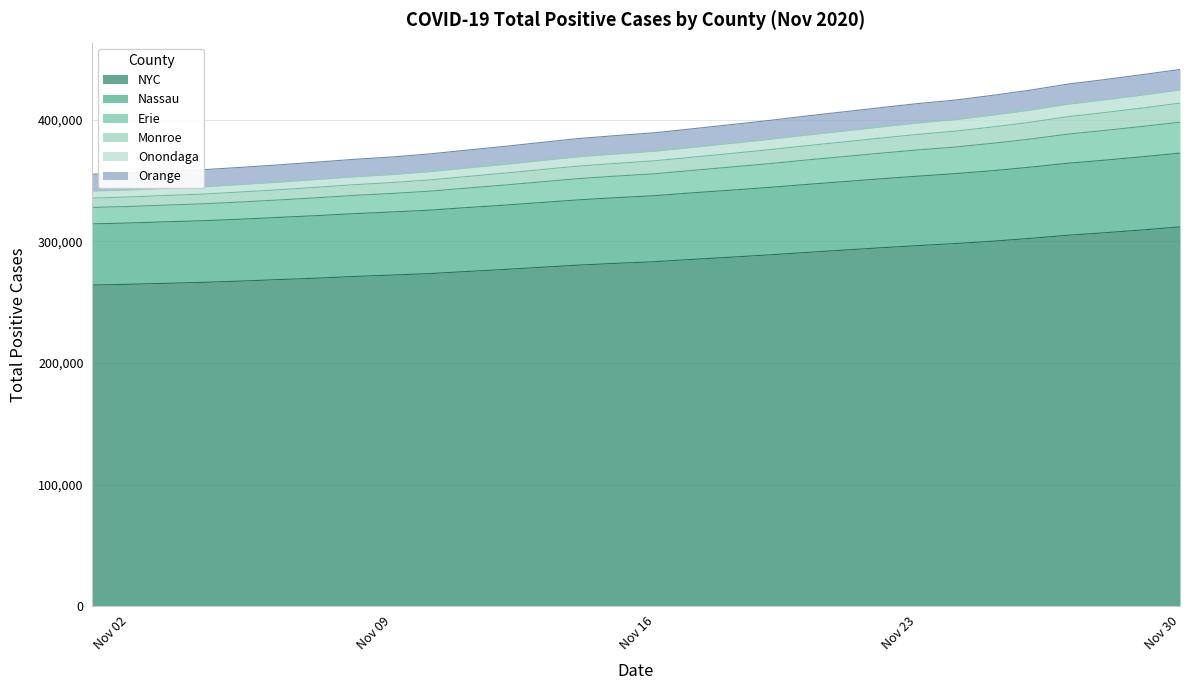

What is the maximum value for NYC?

311979